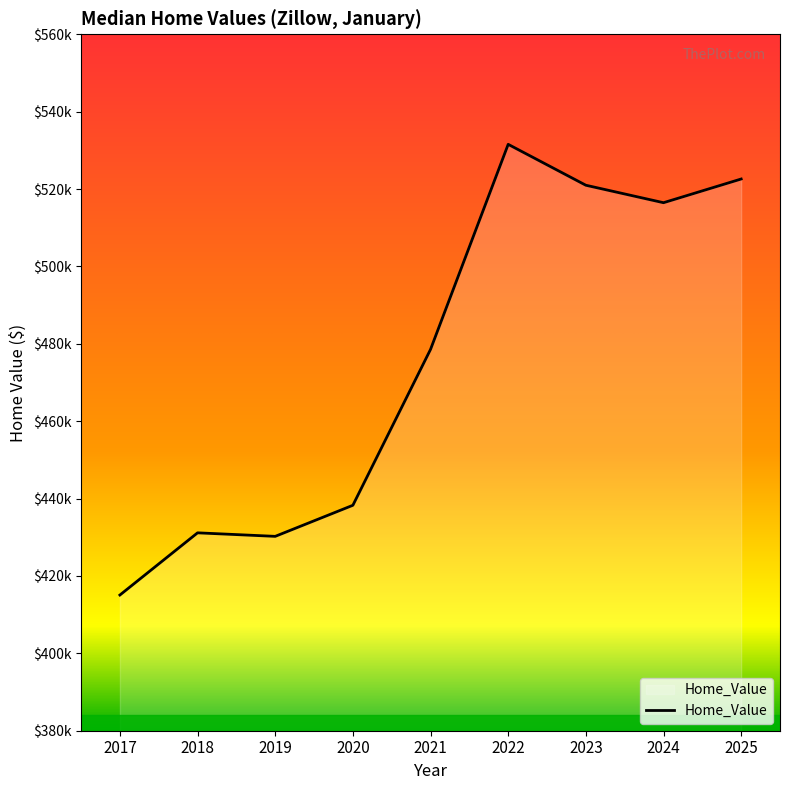

Which label corresponds to the smallest value in the chart?

2017